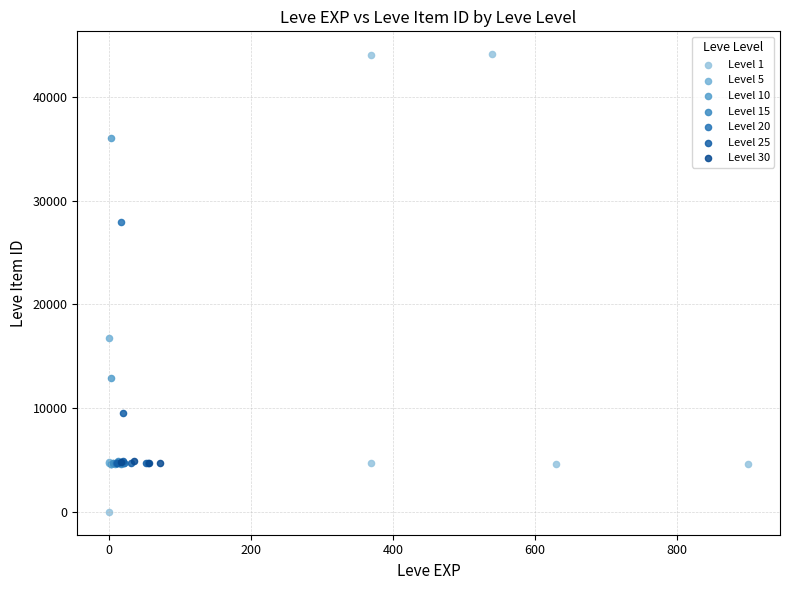

Which series reaches the minimum Y coordinate?

Level 1